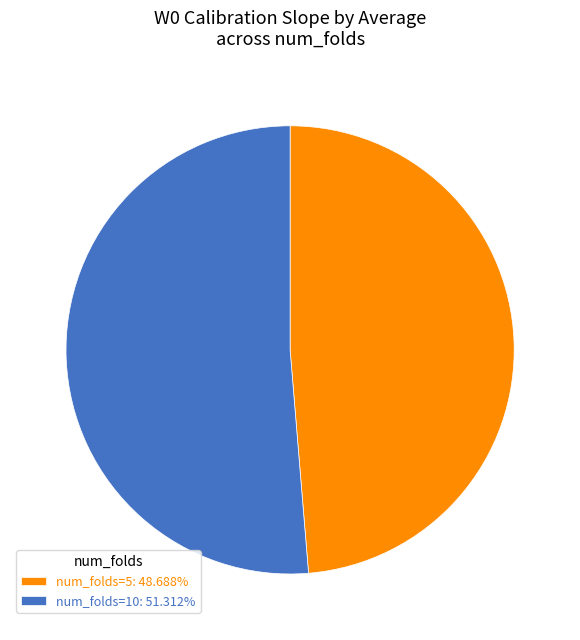

Is the sum of num_folds=10: 51.312% and num_folds=5: 48.688% greater than half?

Yes